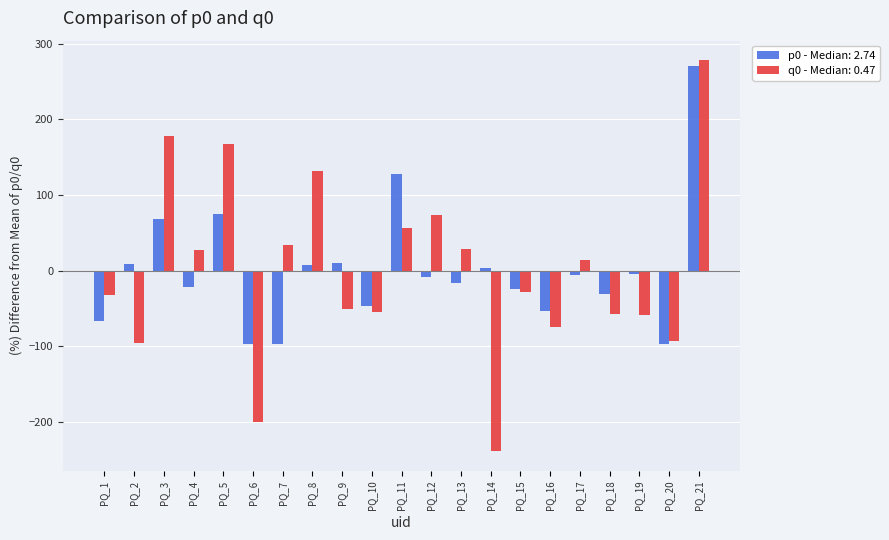

At which category is the sum across all series the highest?

PQ_21